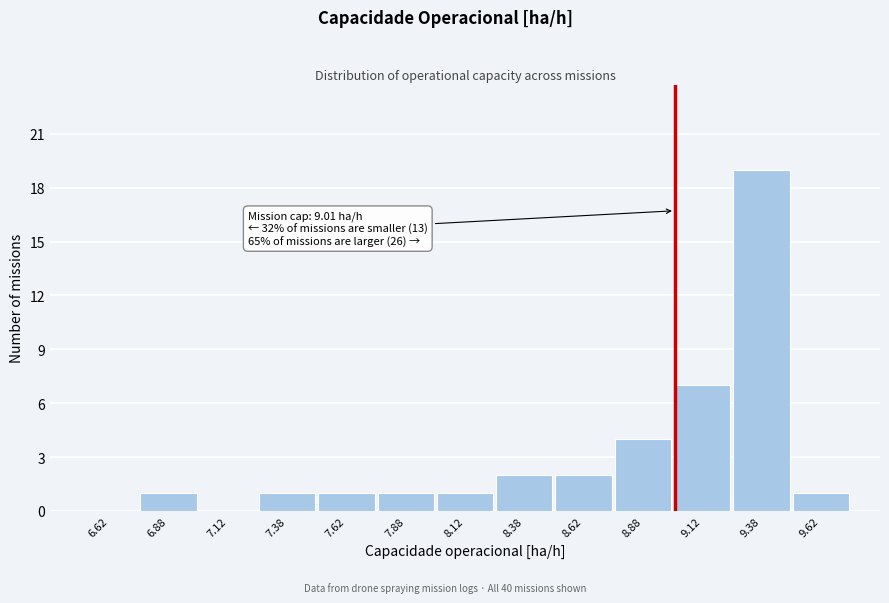

Which range on the x-axis has the tallest bar?

9.25 to 9.50